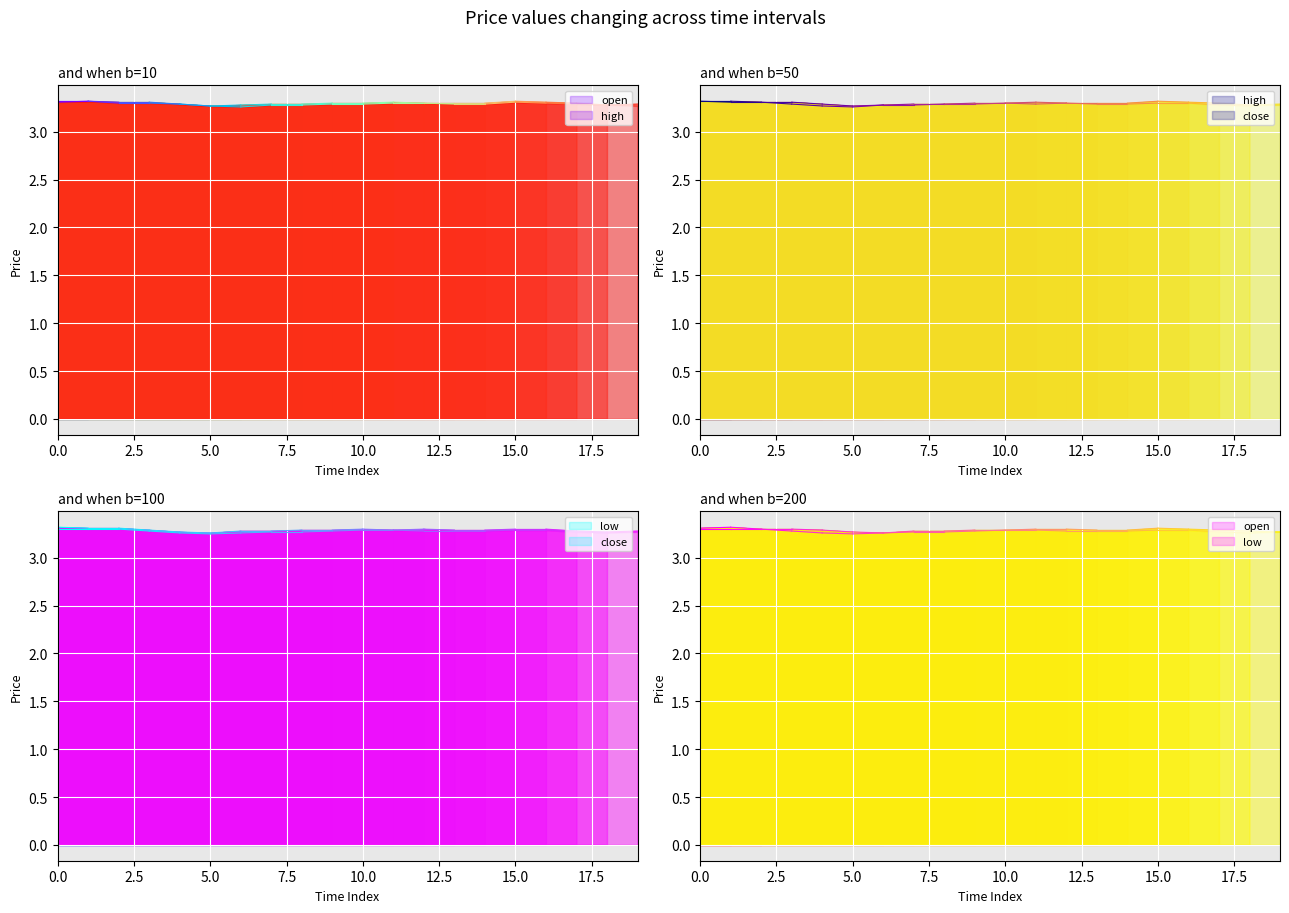

Is it true that low equals 3.3 at 4?

True